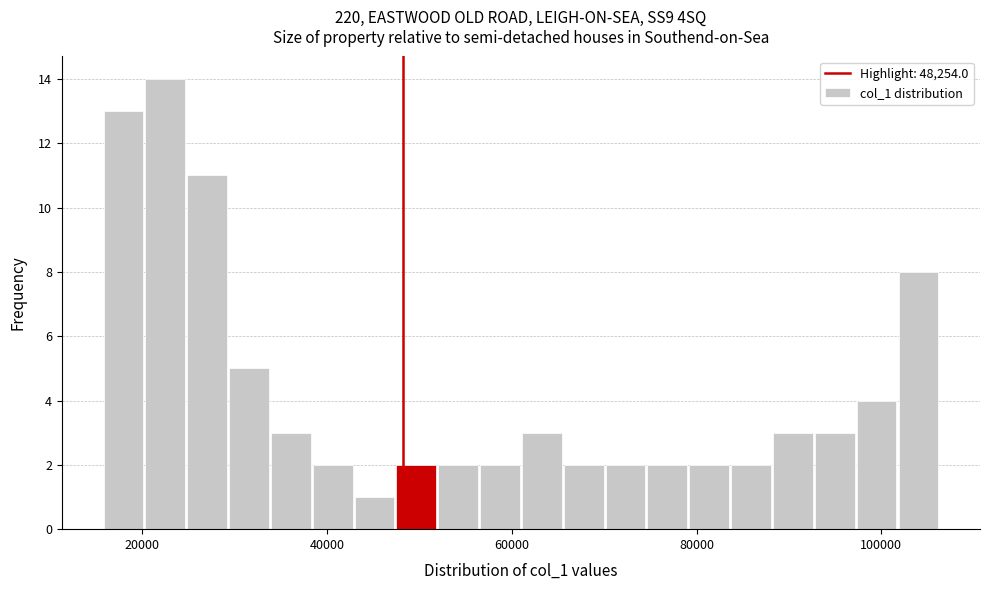

Around what value on the x-axis is the tallest bar? Give the approximate position of its centre, as read against the axis.

22000